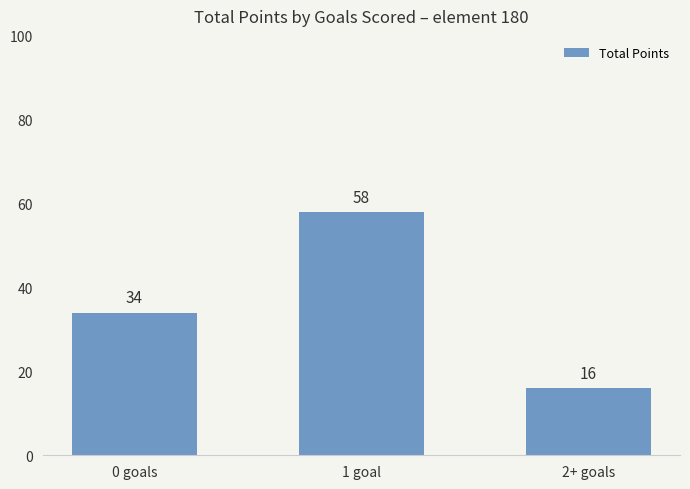

Reading left to right, list all the values displayed in this chart.

0 goals=34	1 goal=58	2+ goals=16